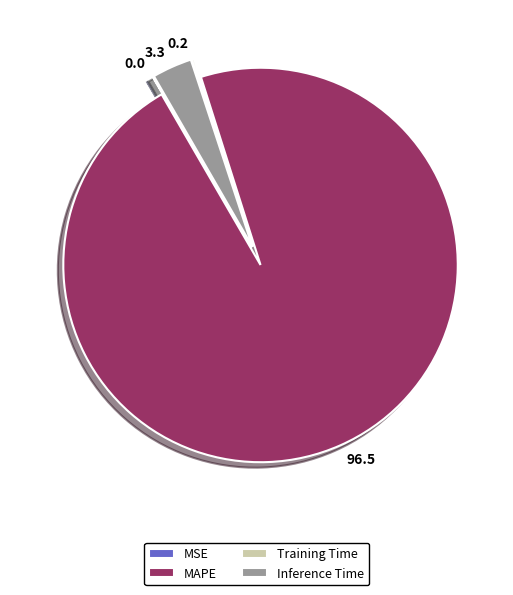

Is it true that MAPE is 97% of the pie?

True